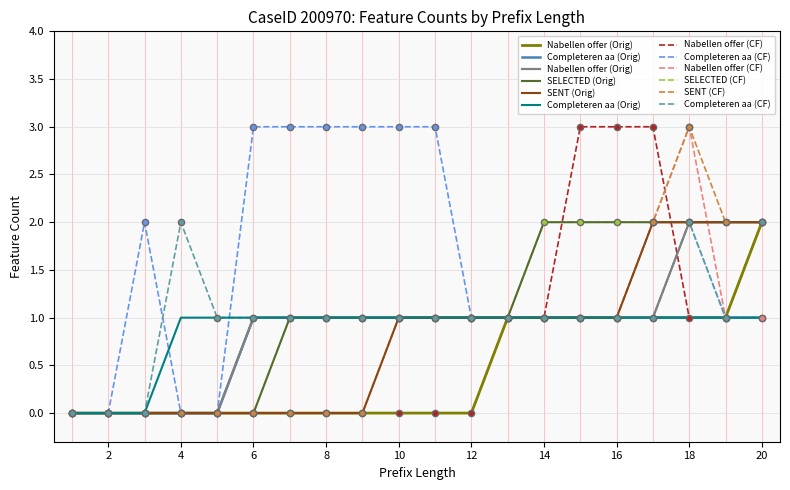

Is the value of O_SENT-COMPLETE at 7 greater than the value of W_Nabellen offertes-START at 16?

No